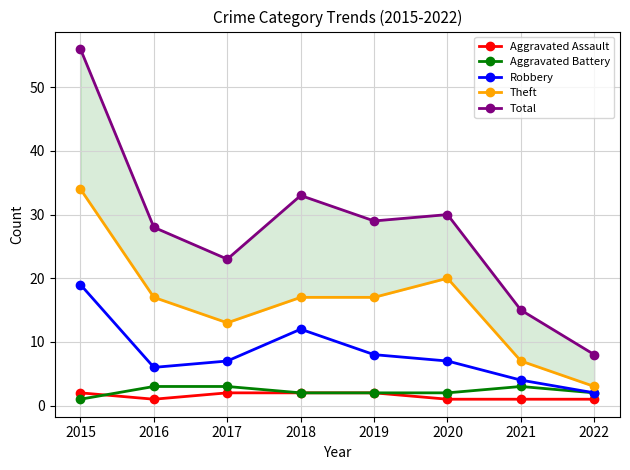

Is this an area chart (filled region under the line)?

No